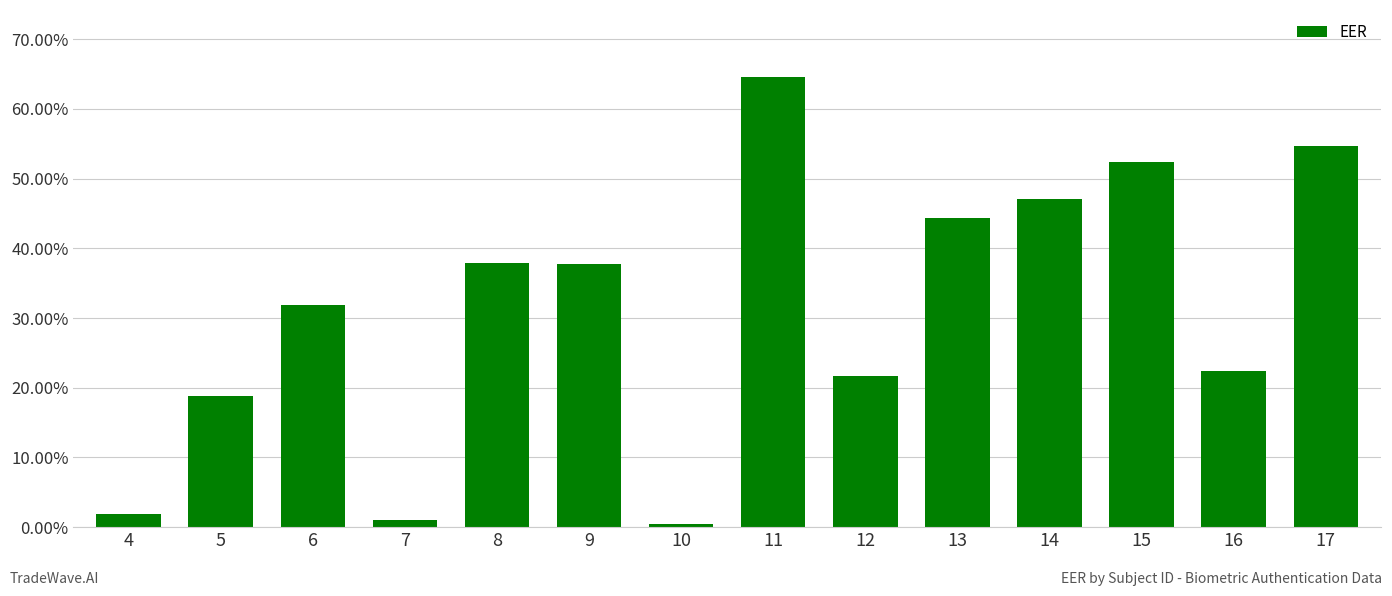

Does the chart contain any negative values?

No